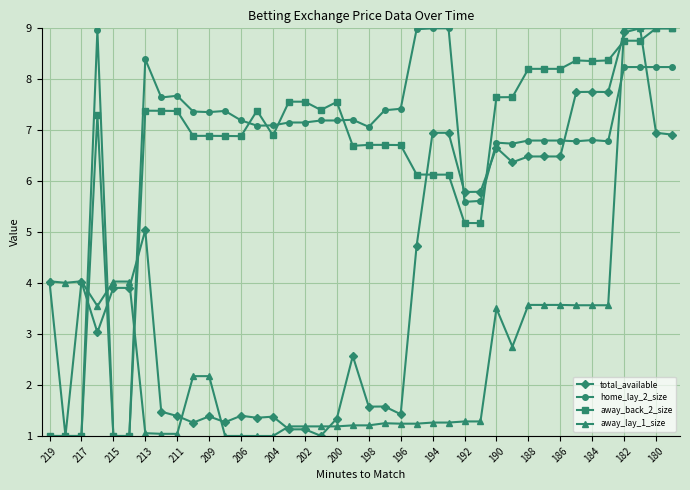

What is the value of the away_back_2_size point at the 15th from the left?

6.9